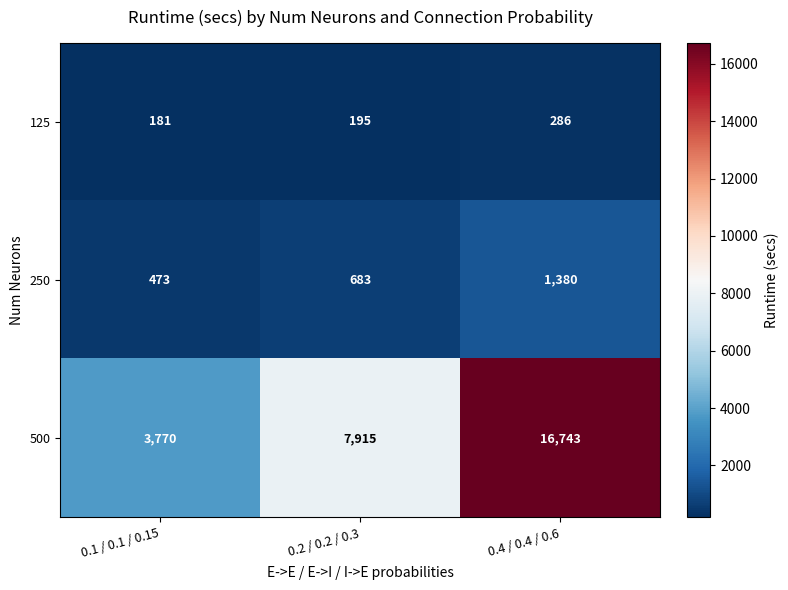

What is the spread (max minus min) of values at 0.1 / 0.1 / 0.15?

3589